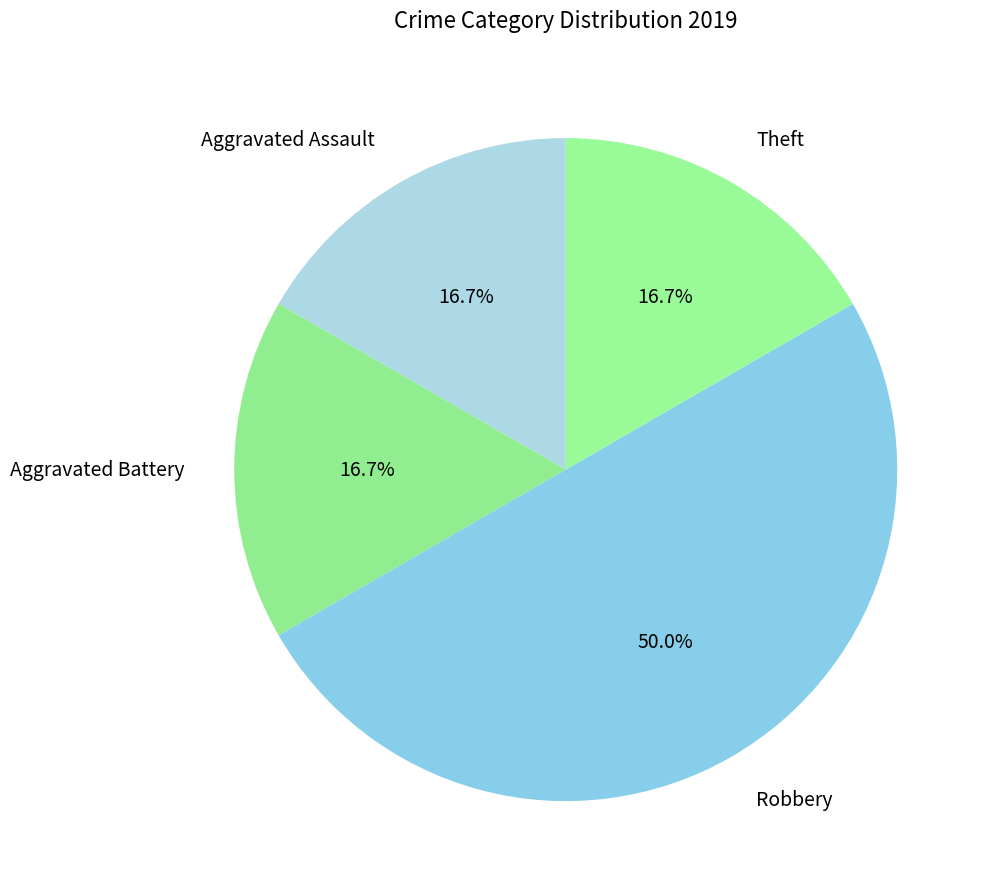

Is the sum of Aggravated Assault and Aggravated Battery greater than half?

No